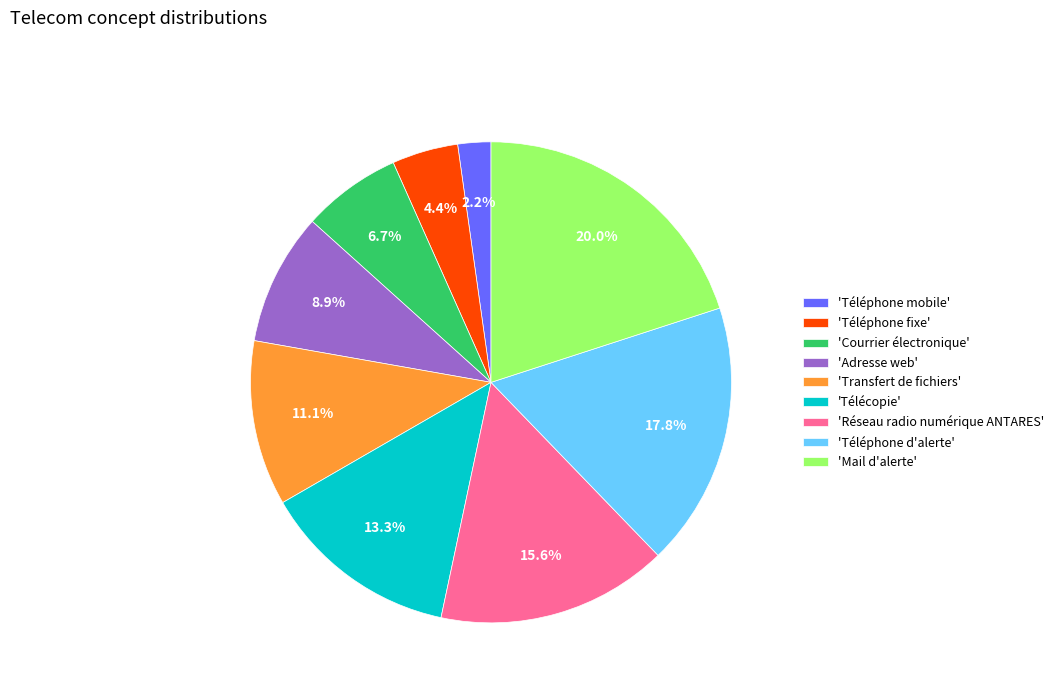

Which has a higher value, 'Mail d'alerte' or 'Téléphone d'alerte'?

'Mail d'alerte'